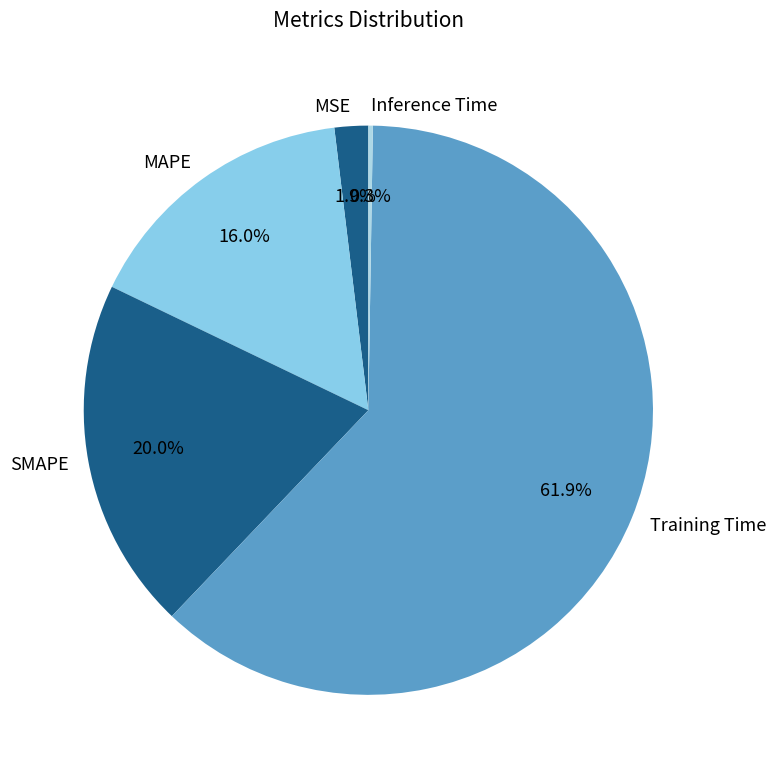

To the nearest percent, what percentage of the pie is MSE?

2%